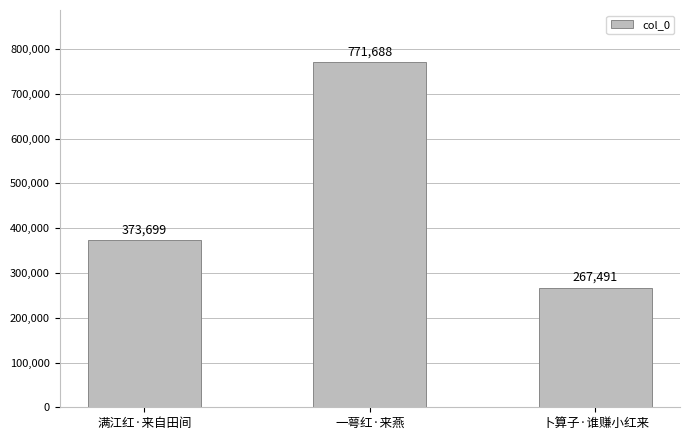

Where is the data nearest to the value 519589?

满江红·来自田间